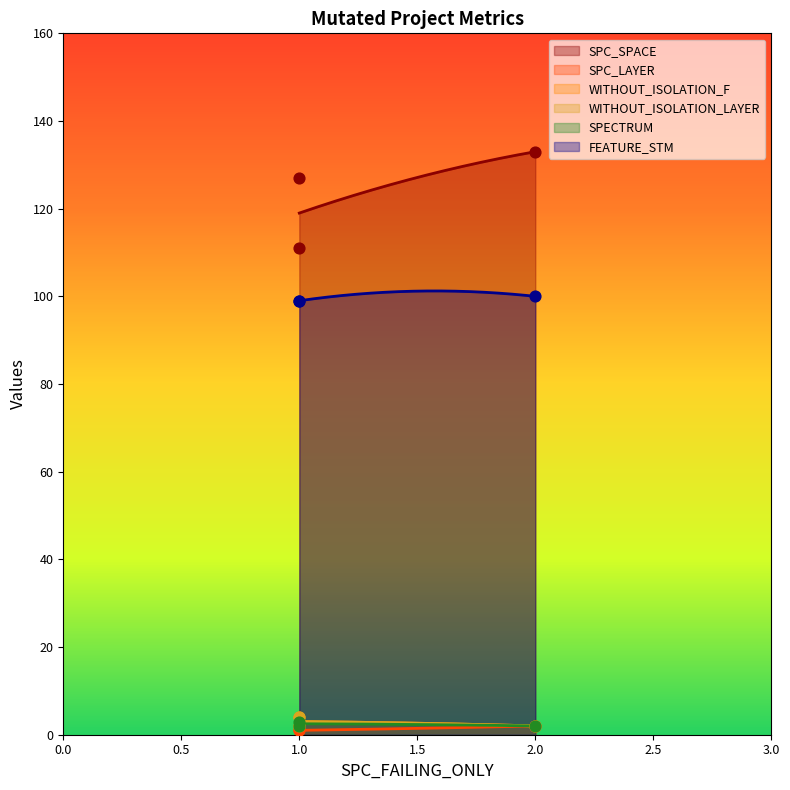

Which series contains the highest Y value?

SPC_SPACE